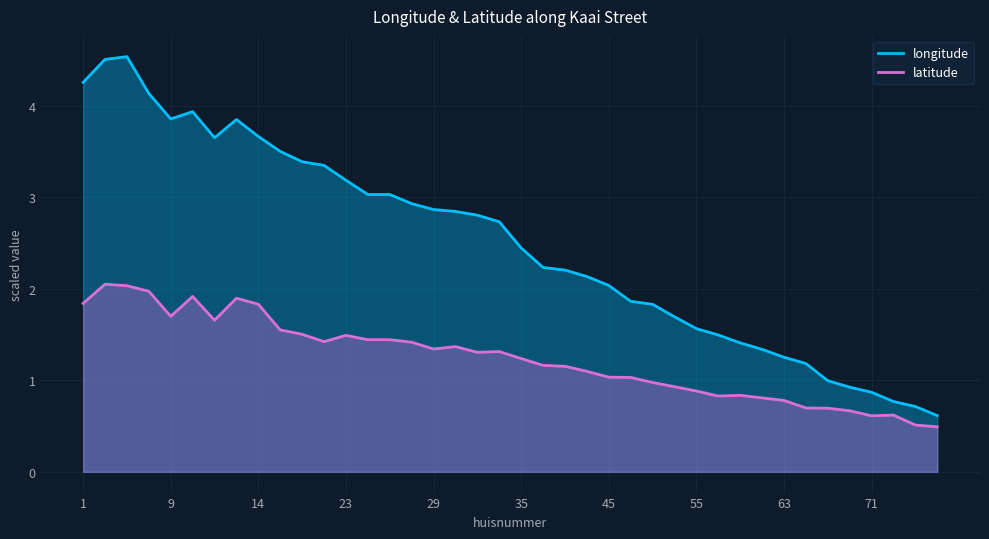

True or false: longitude has more than 2 interior local peaks.

True